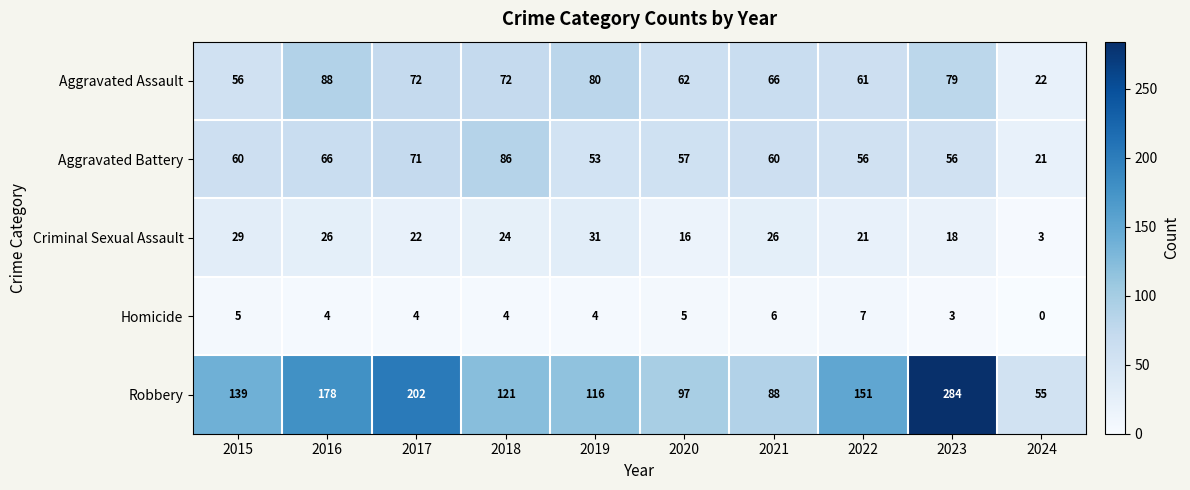

Which series has the largest total across all categories?

Robbery